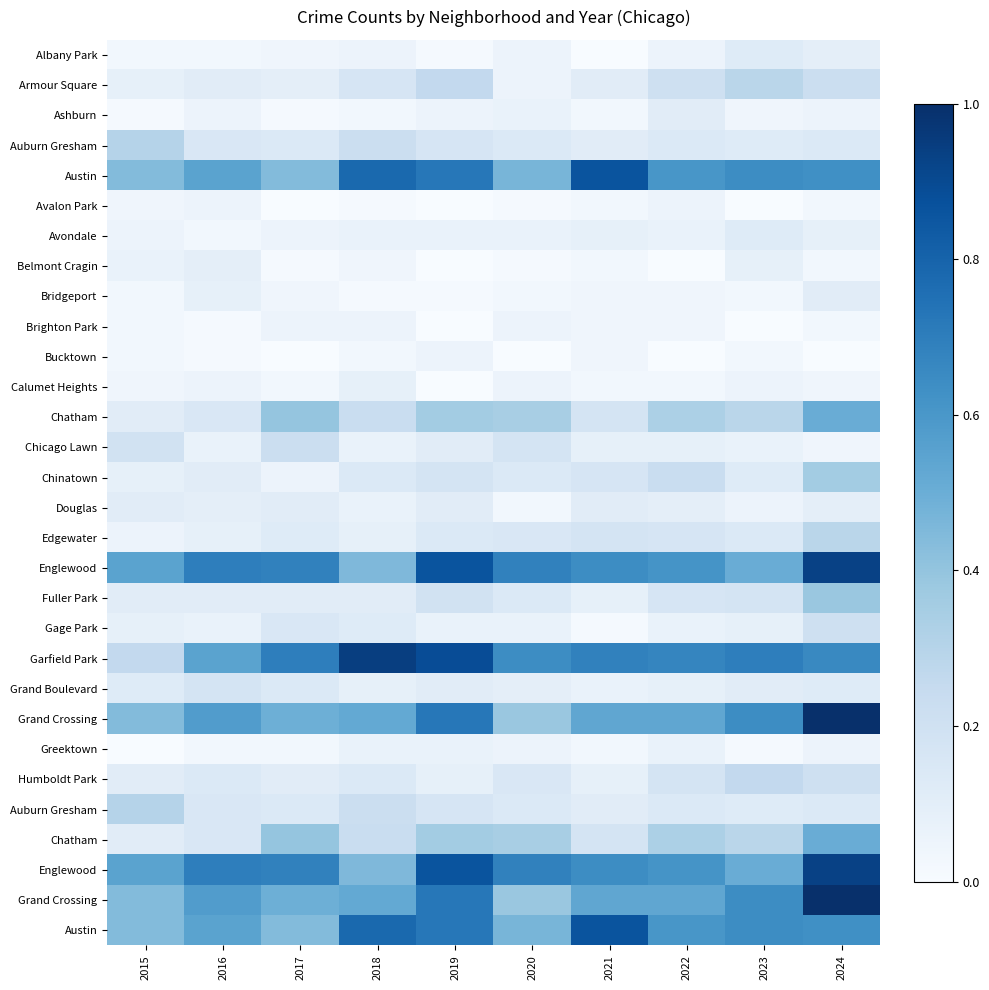

What is the difference between the highest and lowest values at 2022?

0.7